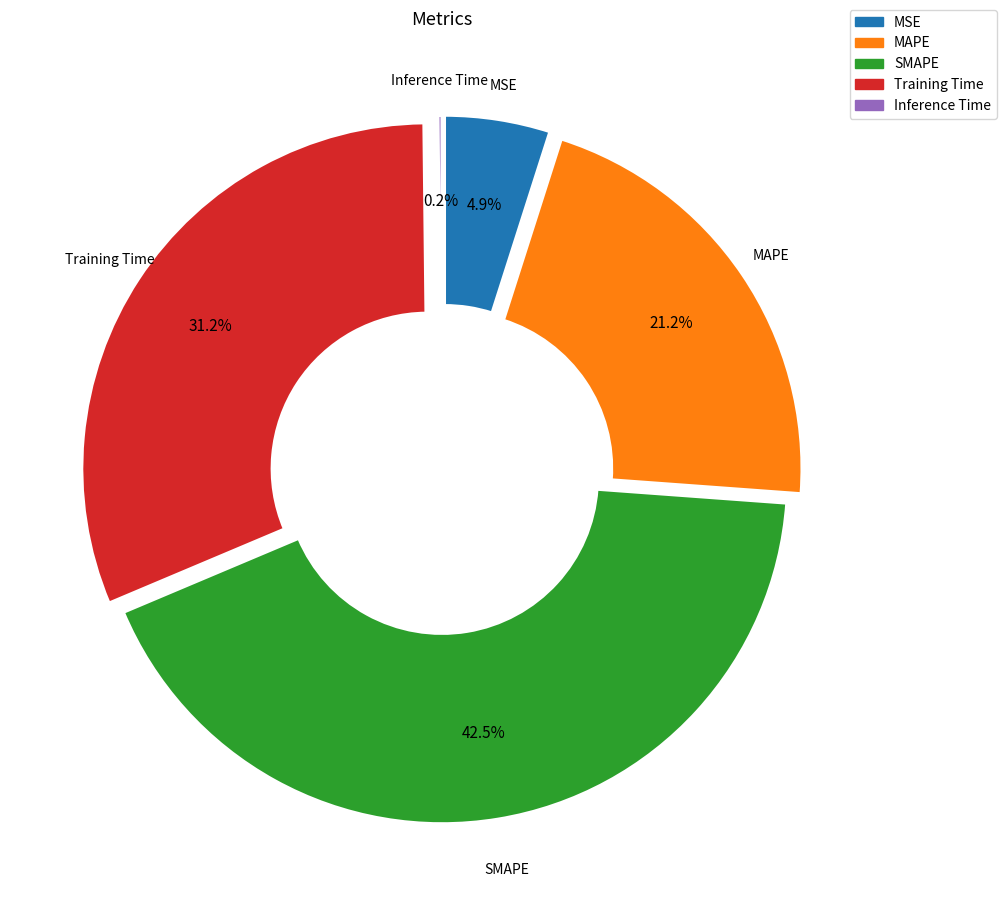

Rank the categories by value from highest to lowest.

SMAPE, Training Time, MAPE, MSE, Inference Time